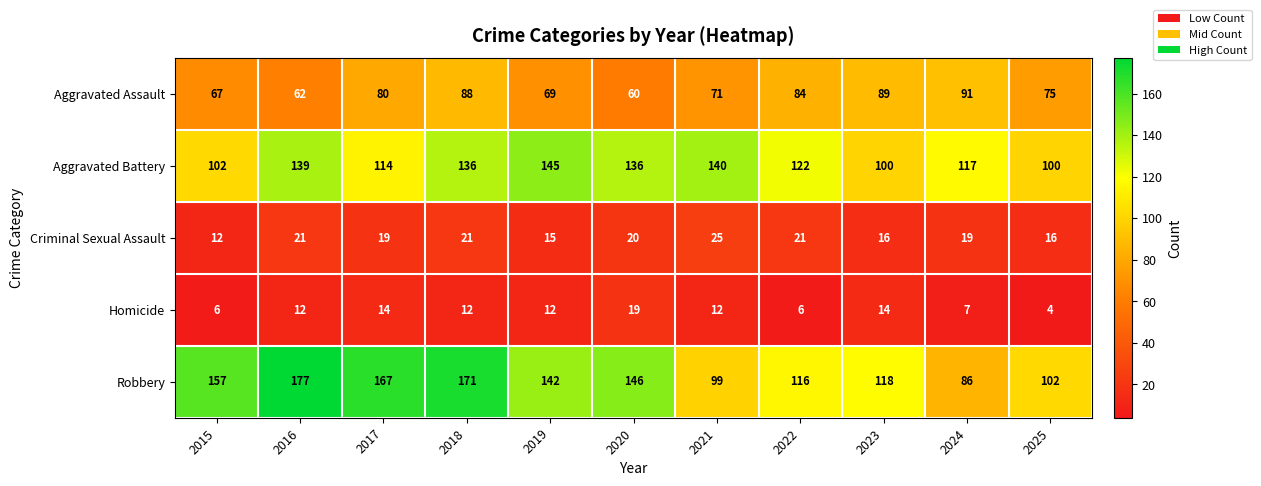

Between 2016 and 2023, which series saw the biggest shift?

Robbery